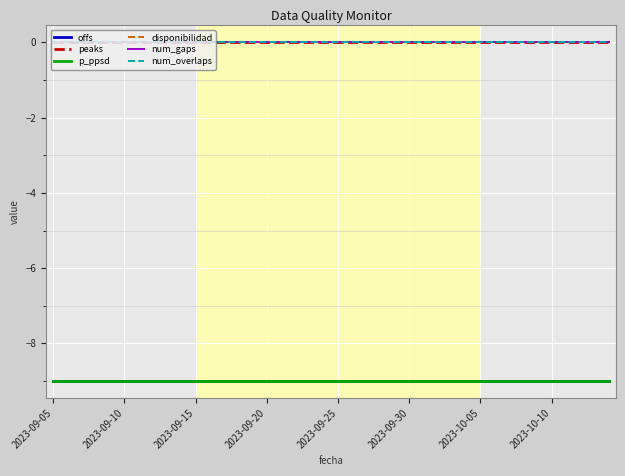

True or false: offs and peaks cross at least once.

False